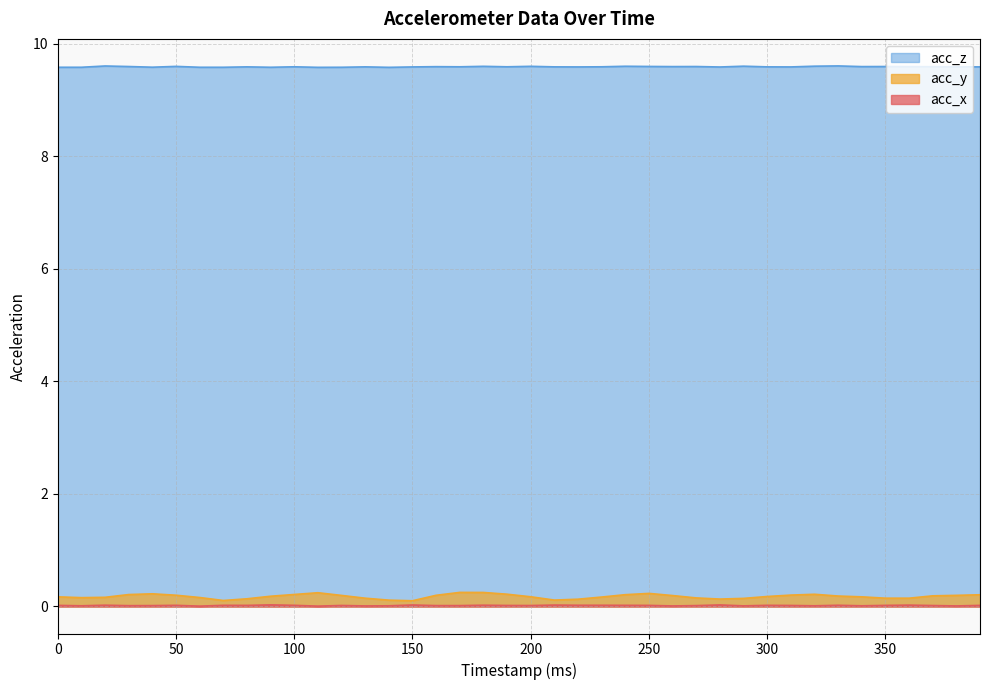

Count the number of data series in this chart.

3